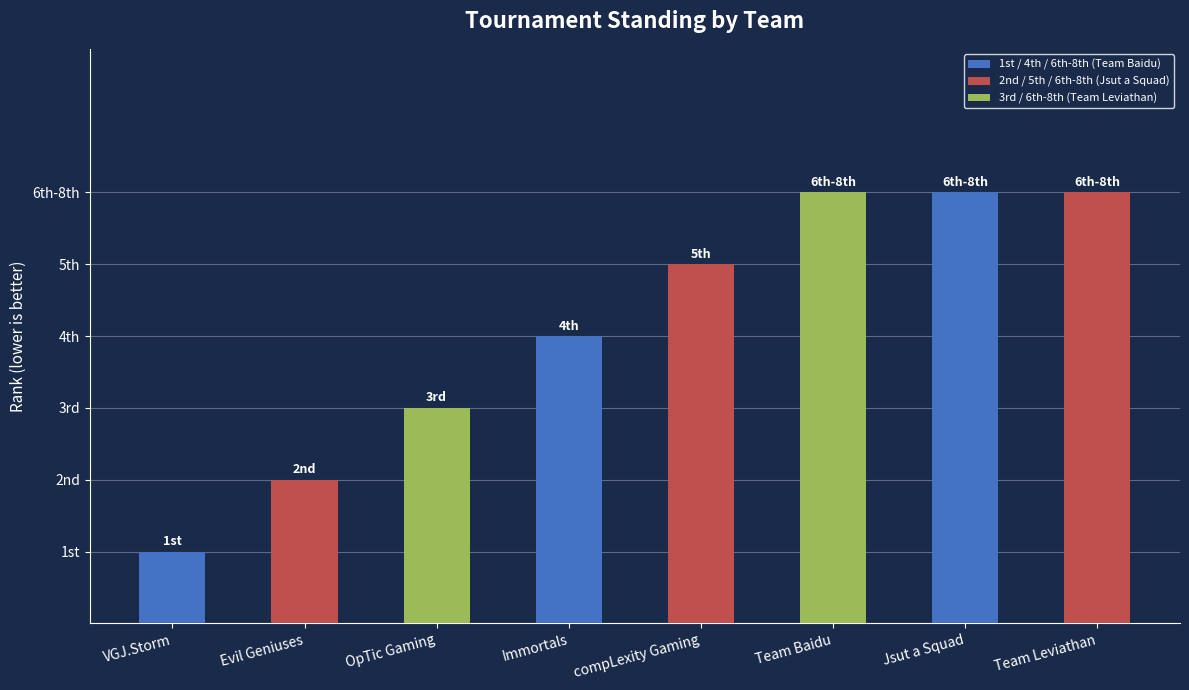

Rank the categories by value from highest to lowest.

Team Baidu, Jsut a Squad, Team Leviathan, compLexity Gaming, Immortals, OpTic Gaming, Evil Geniuses, VGJ.Storm